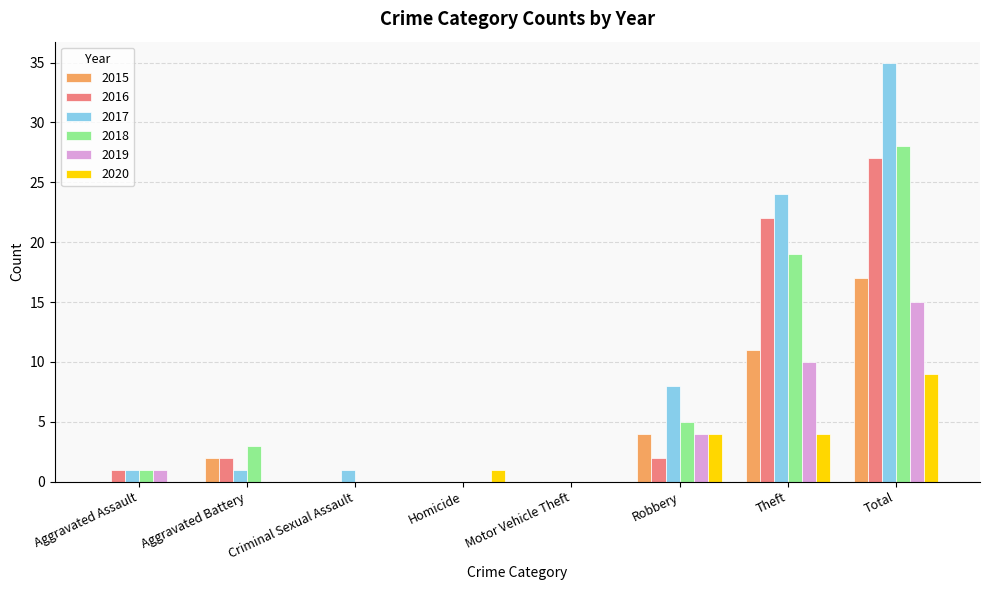

Which series has the largest total across all categories?

2017